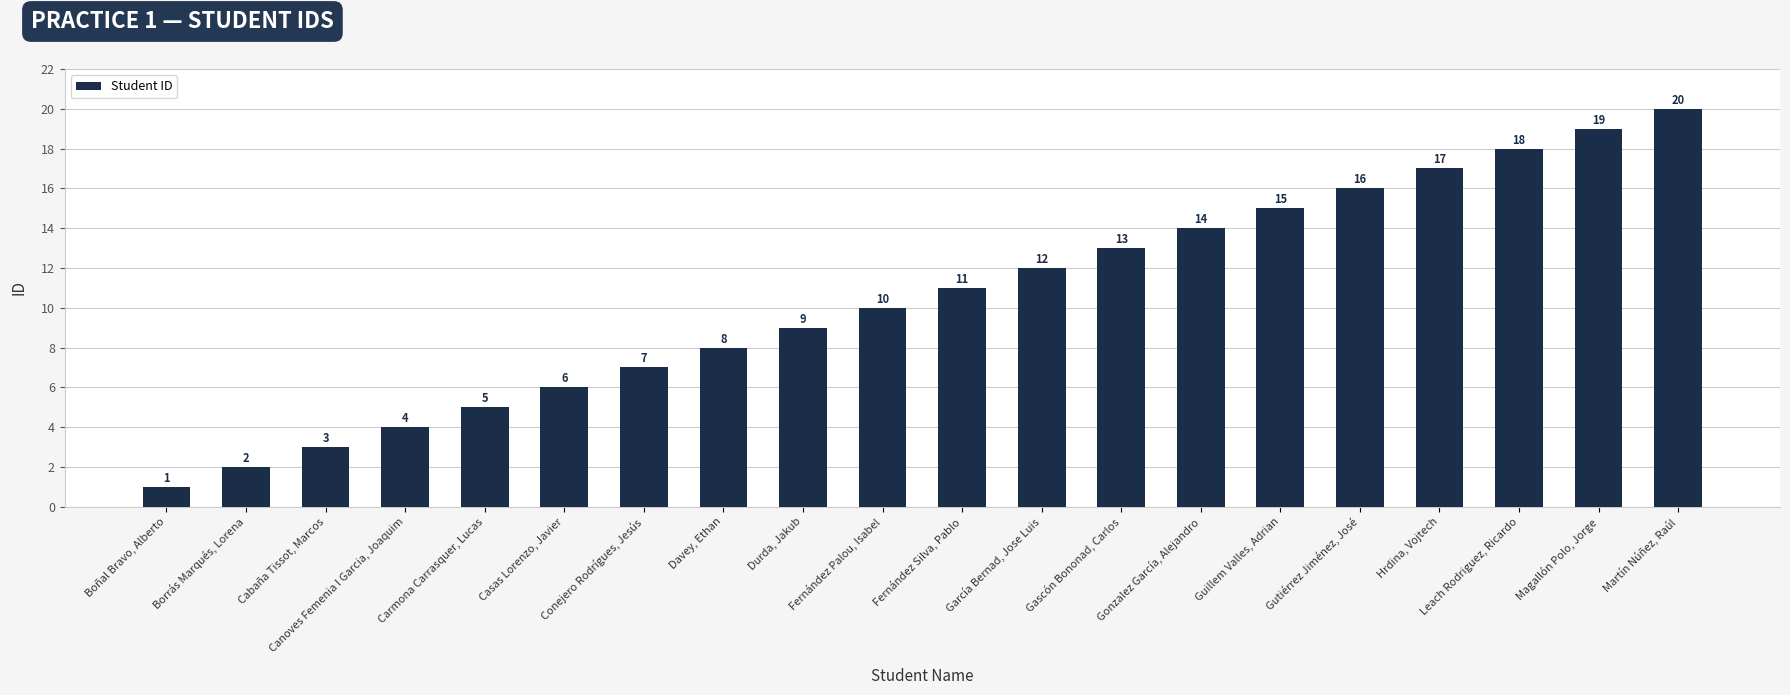

Reading right to left, what are all the values shown in this chart?

20	19	18	17	16	15	14	13	12	11	10	9	8	7	6	5	4	3	2	1